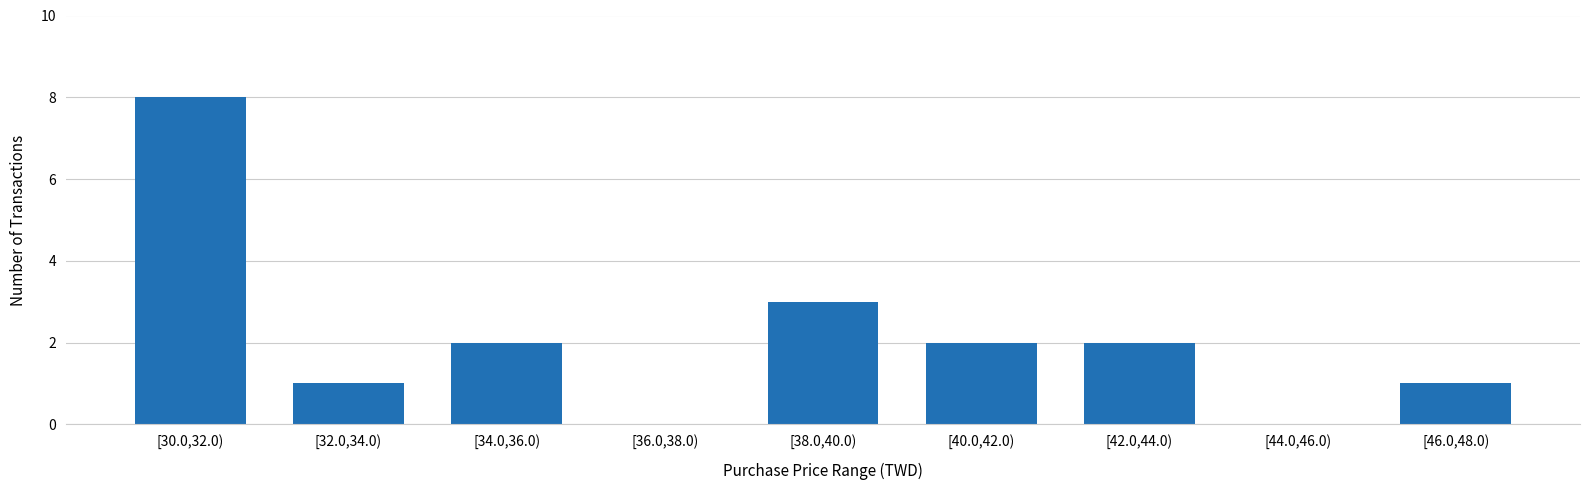

Reading left to right, what are all the values shown in this chart?

[30.0,32.0)=8	[32.0,34.0)=1	[34.0,36.0)=2	[36.0,38.0)=0	[38.0,40.0)=3	[40.0,42.0)=2	[42.0,44.0)=2	[44.0,46.0)=0	[46.0,48.0)=1